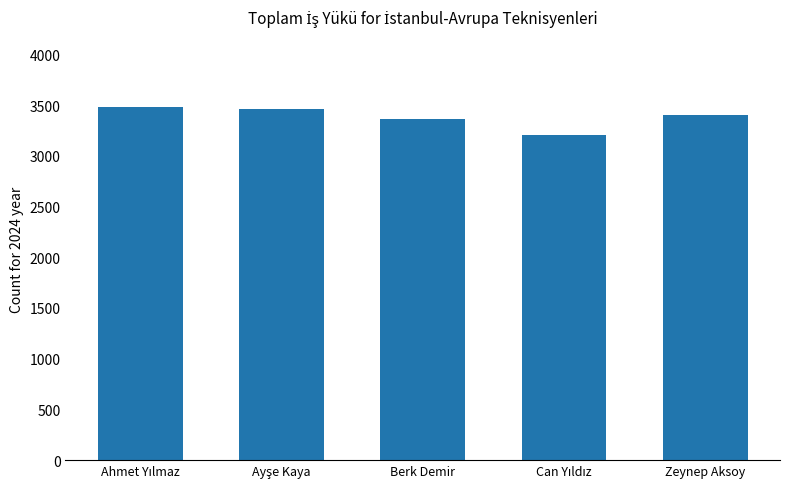

What is the label of the 1st bar from the right?

Zeynep Aksoy